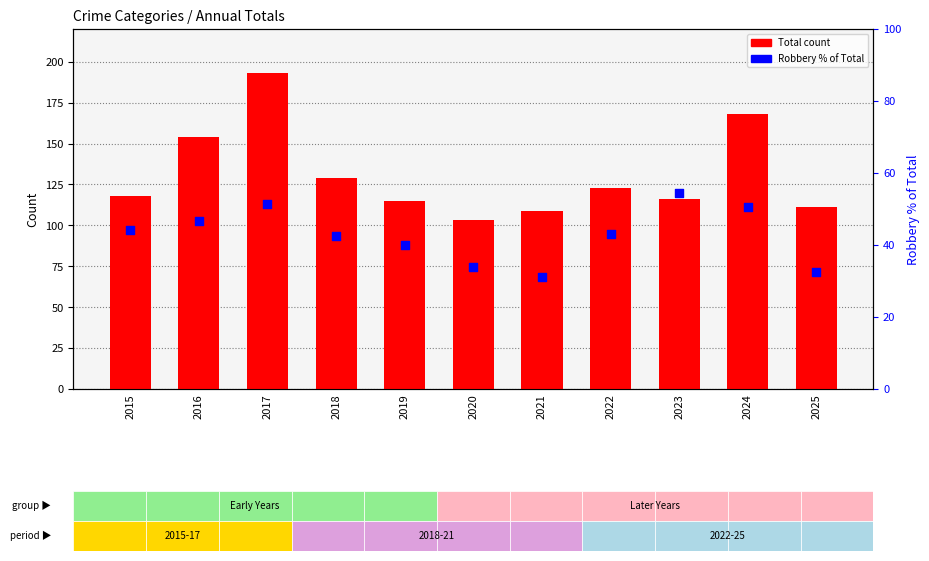

At how many categories does at least one series exceed 176?

1